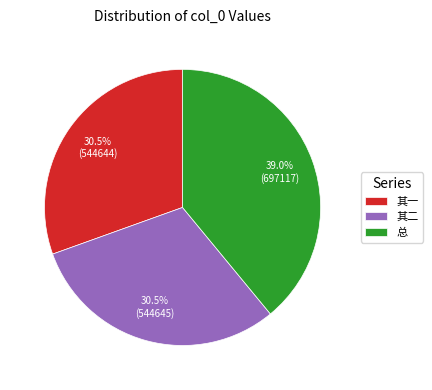

What percentage do 其二 and 总 together represent?

69.5%